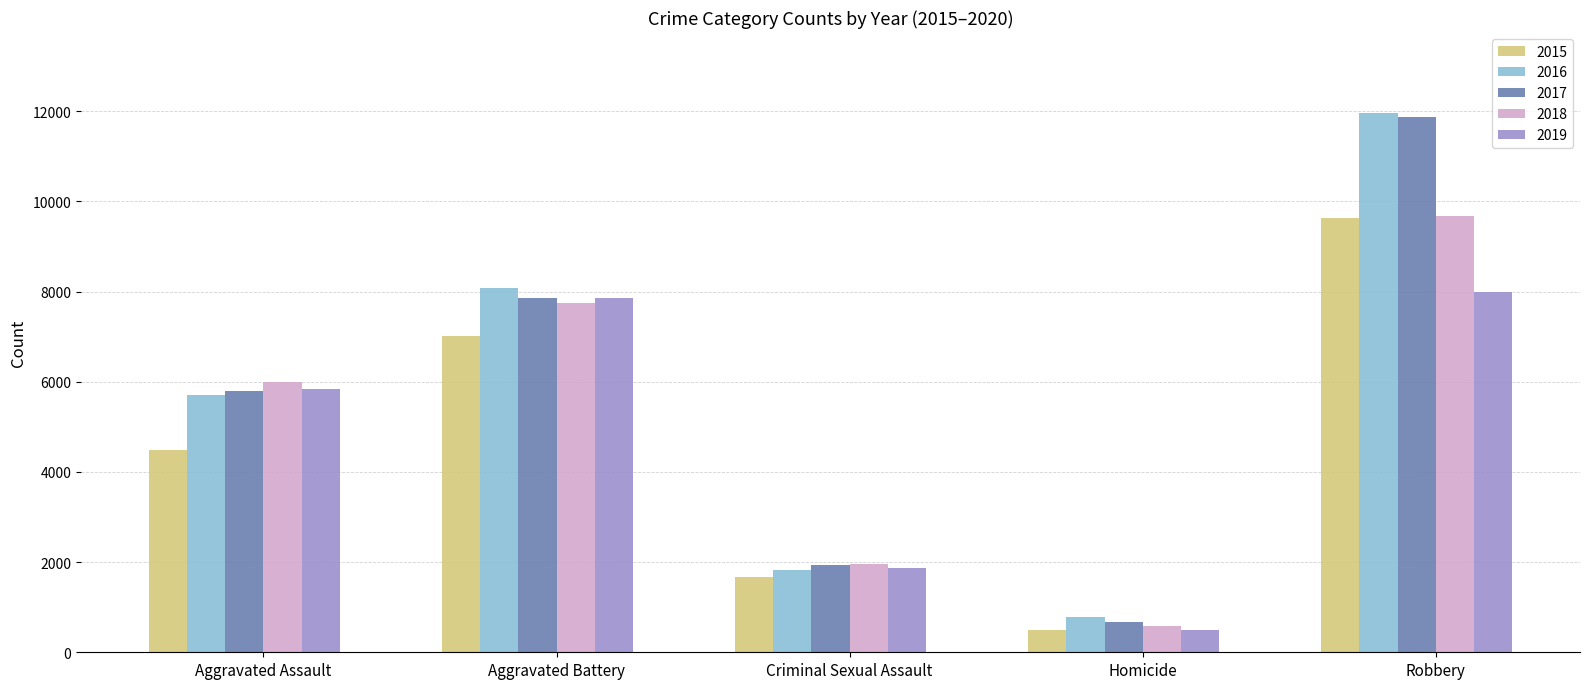

The value of 2016 at Robbery is 2595. True or false?

False